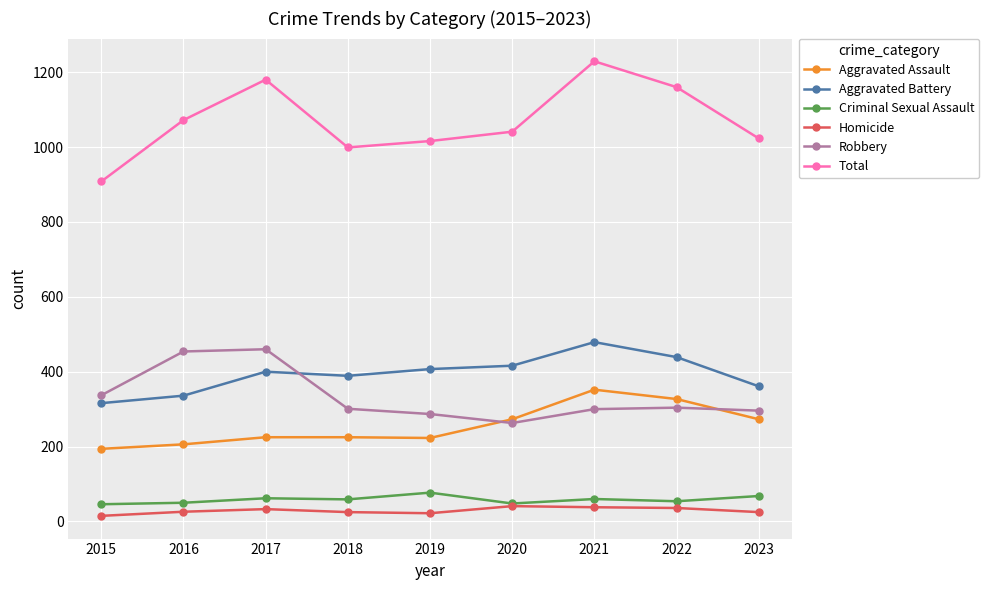

True or false: Total and Homicide cross at least once.

False